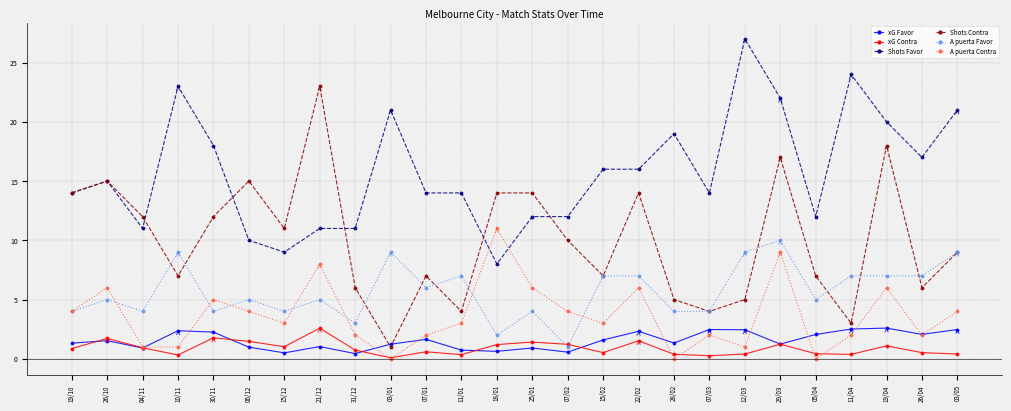

At which label is Shots Favor closest to 17?

26/04